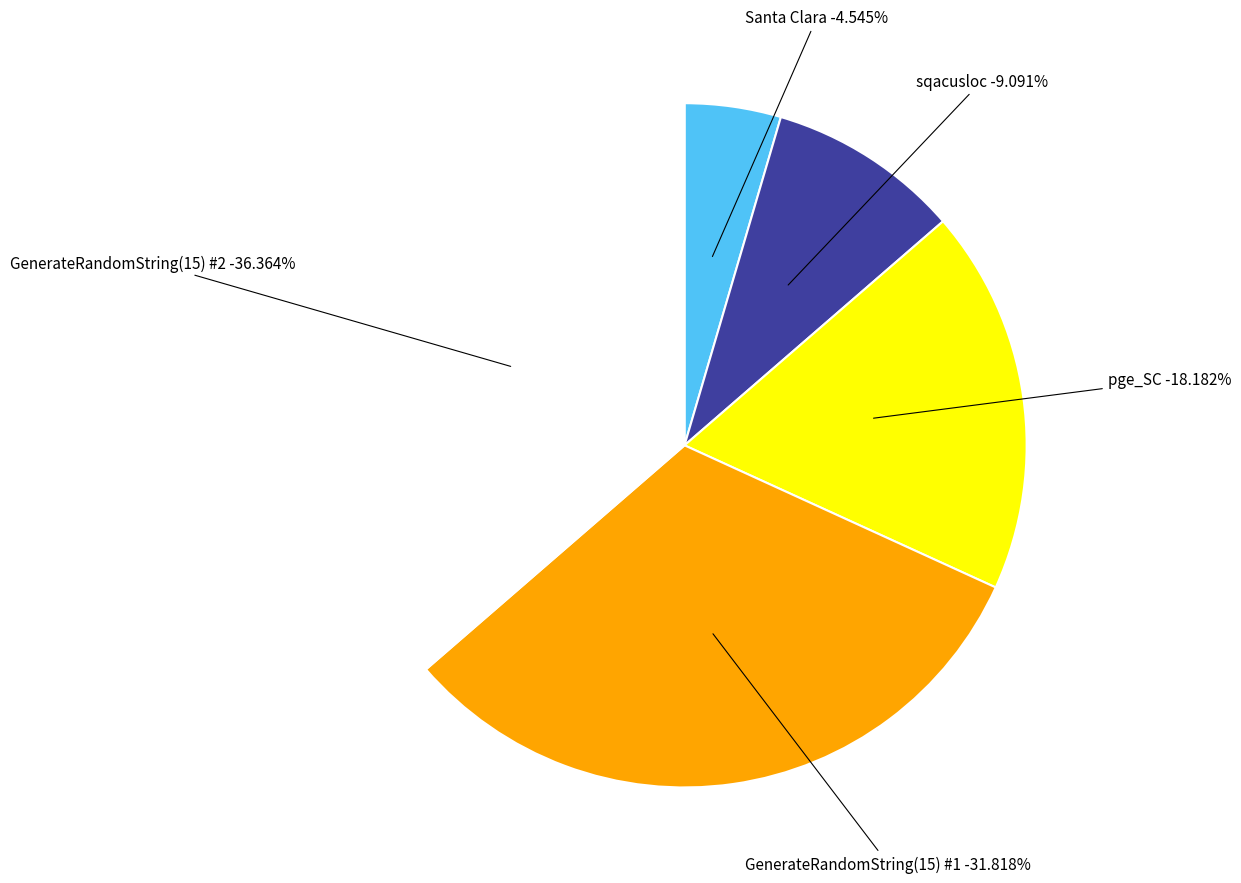

Does GenerateRandomString(15) #2 account for over 50% of the chart?

No